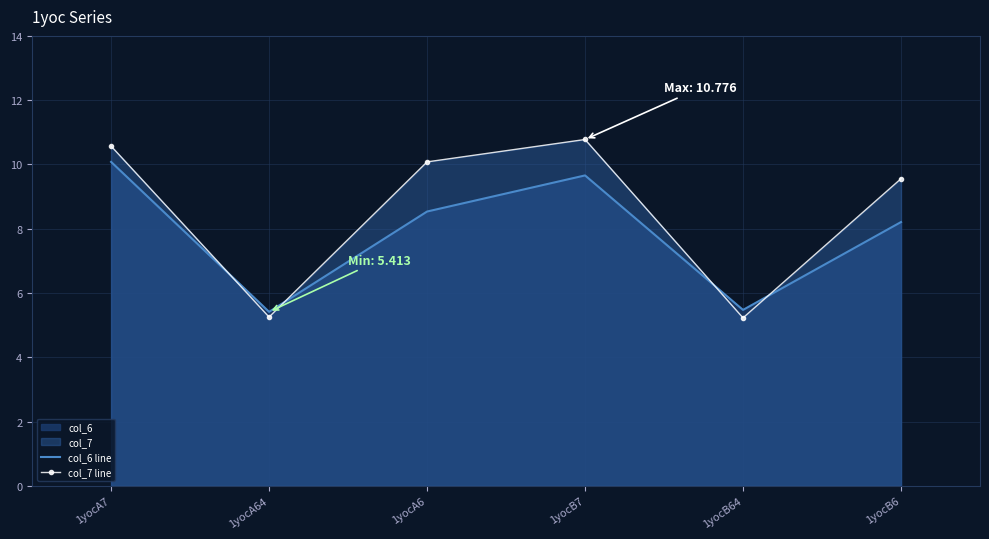

Reading left to right, what are all the values shown in this chart?

col_6 line: 10.1	5.4	8.5	9.7	5.5	8.2
col_7 line: 10.6	5.3	10.1	10.8	5.2	9.6